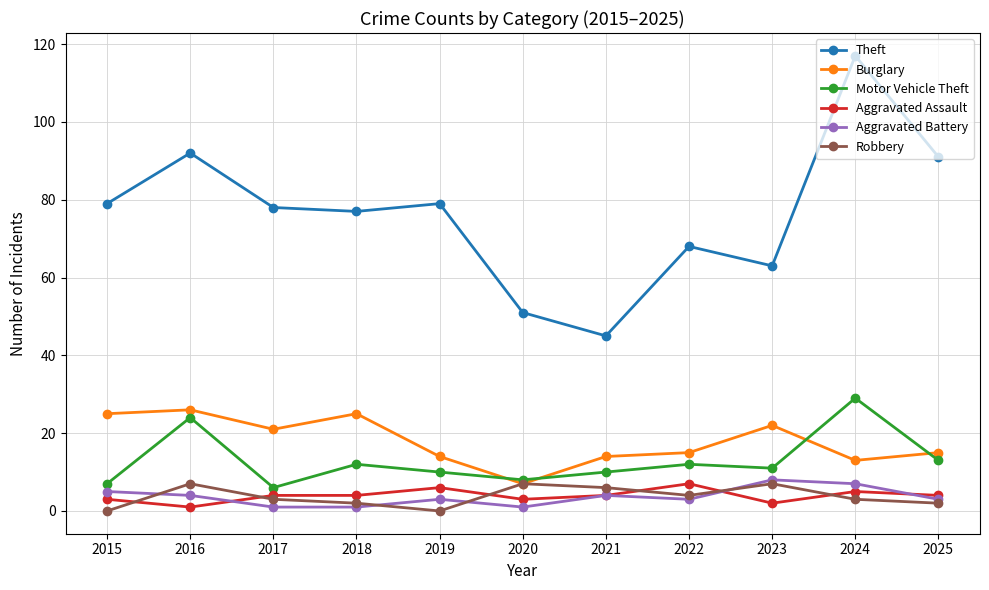

How many data points does each series have?

11